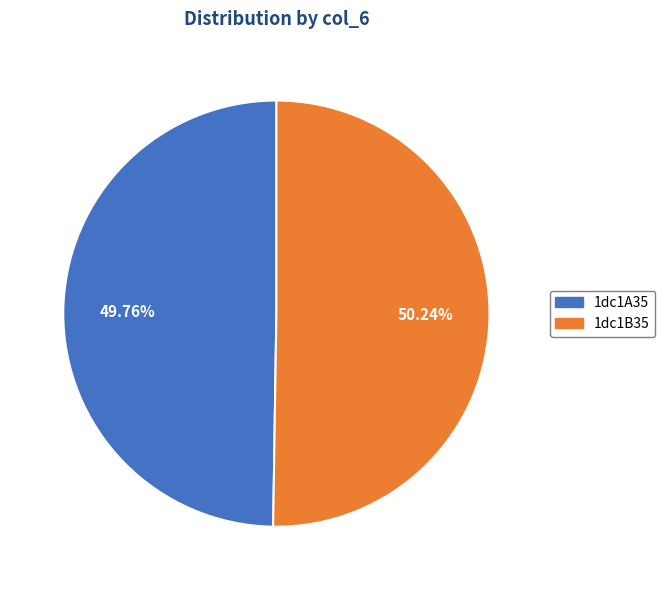

Count the number of slices in the pie.

2